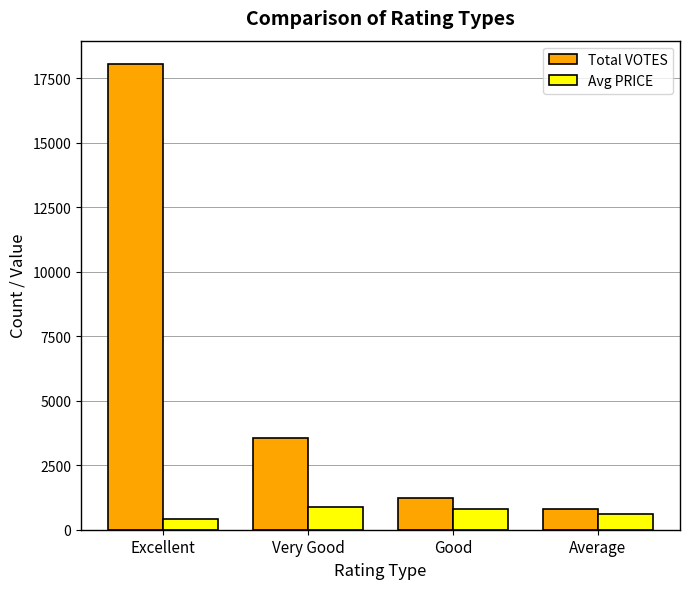

Which series has the largest total across all categories?

Total VOTES